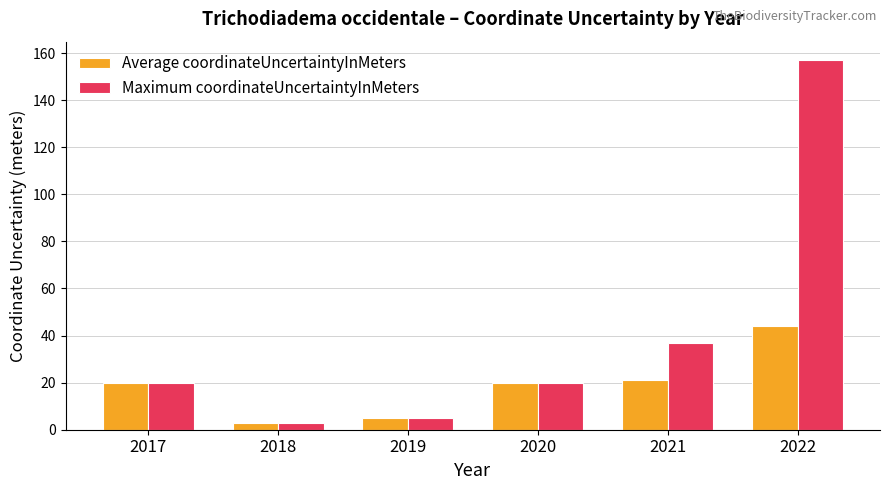

List the series in order of their peak value, lowest first.

Average coordinateUncertaintyInMeters, Maximum coordinateUncertaintyInMeters